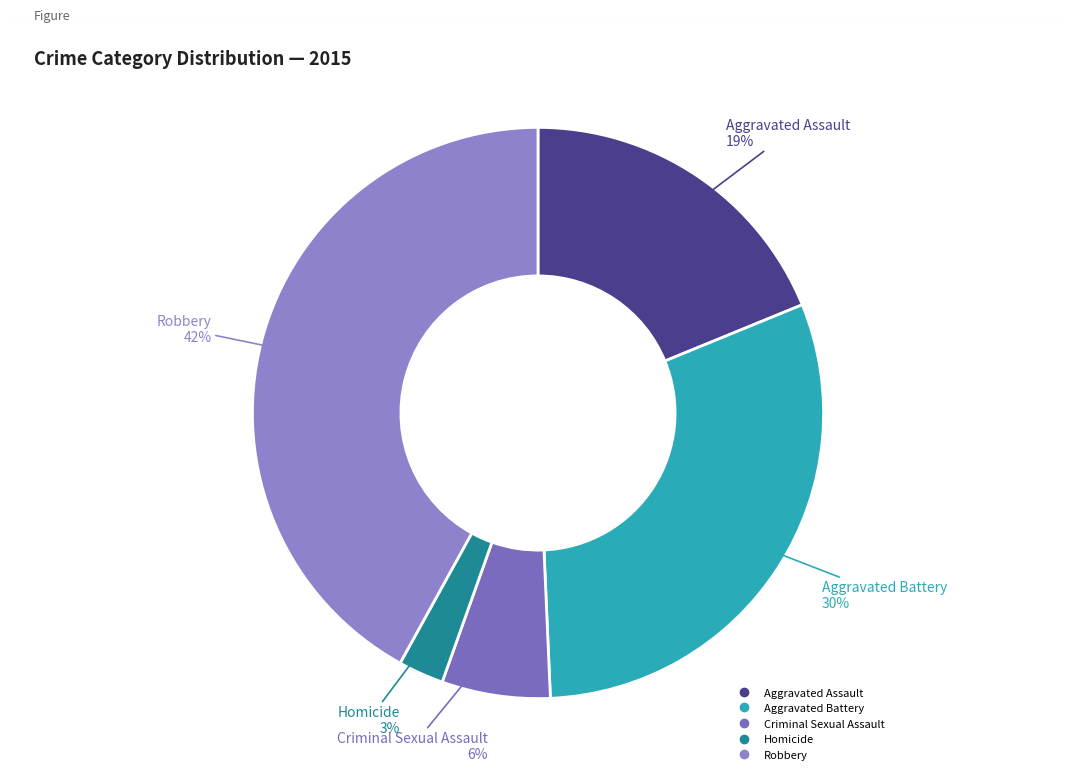

To the nearest percent, what portion does Criminal Sexual Assault represent?

6%